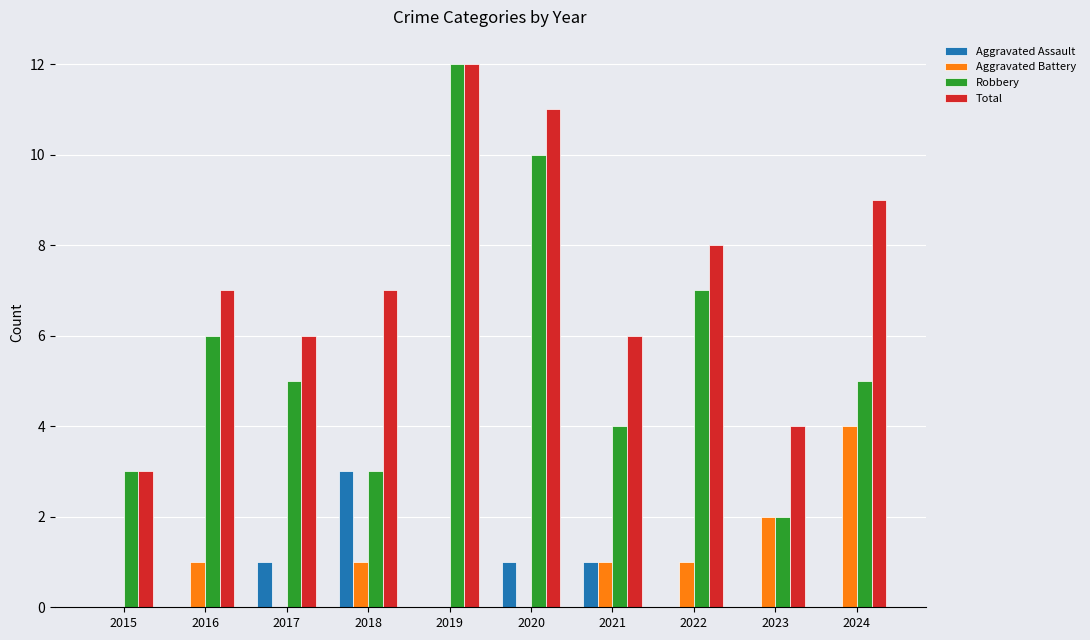

Count the number of categories in the chart.

10